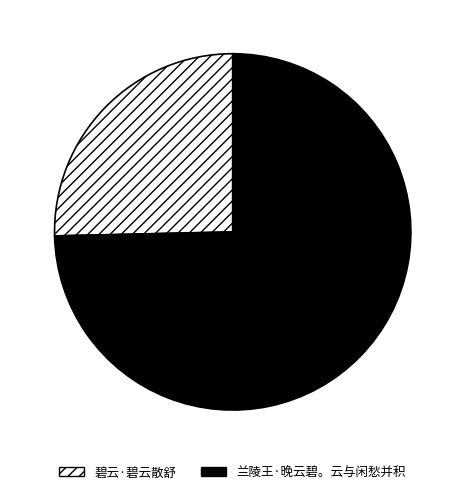

Rank the categories by value from lowest to highest.

碧云·碧云散舒, 兰陵王·晚云碧。云与闲愁并积